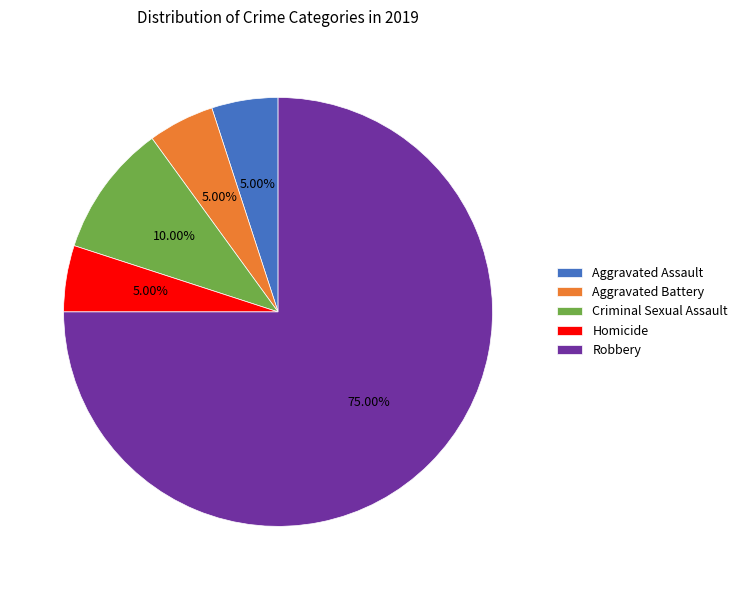

Does Robbery account for over 50% of the chart?

Yes